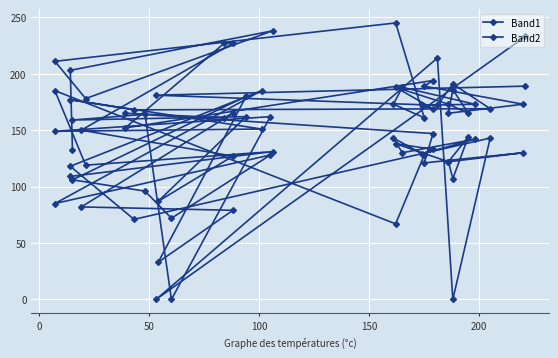

At how many categories does at least one series exceed 33?

40